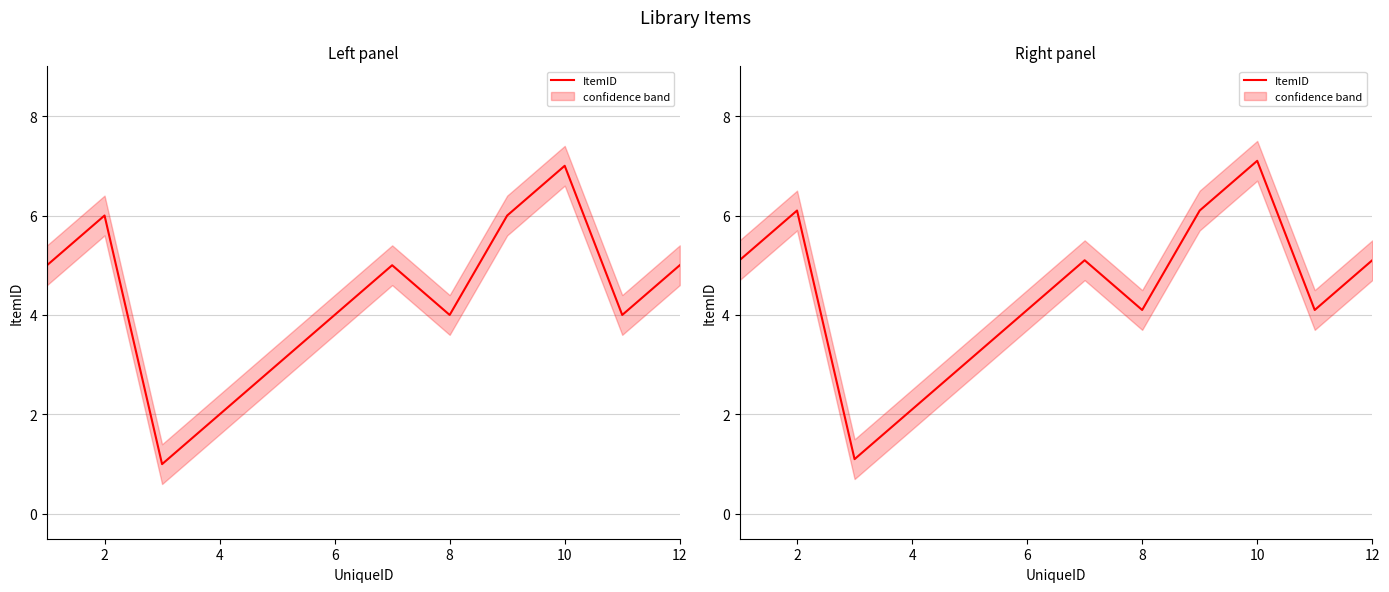

The chart shows a value of 1.4 at 10. True or false?

False